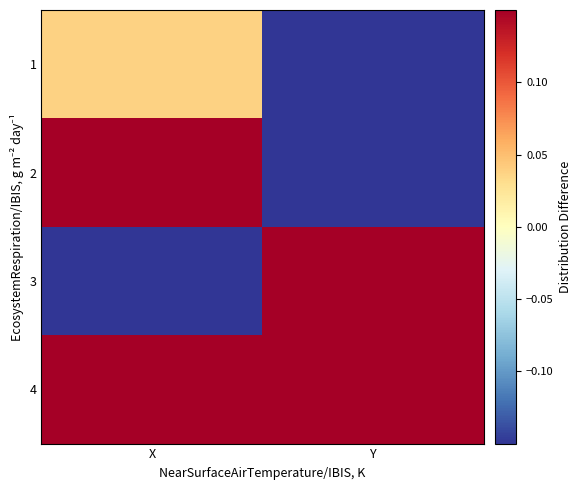

Reading left to right, list all the values displayed in this chart.

1: X=0.0	Y=-0.6
2: X=6.1	Y=-7.8
3: X=-0.3	Y=0.7
4: X=6.8	Y=6.9